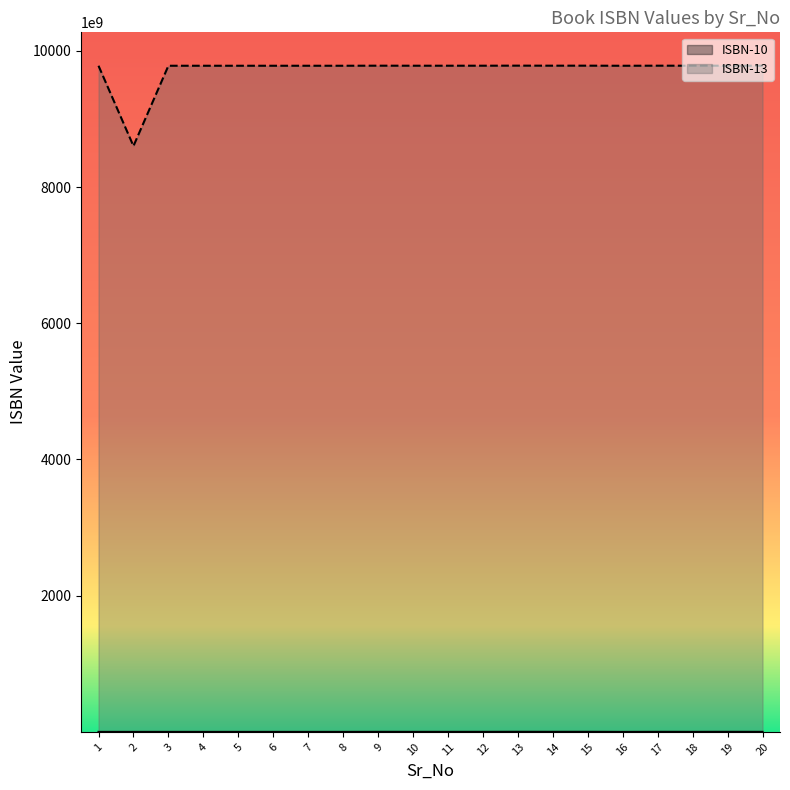

What is the total value across all series at 11?

9781652214090